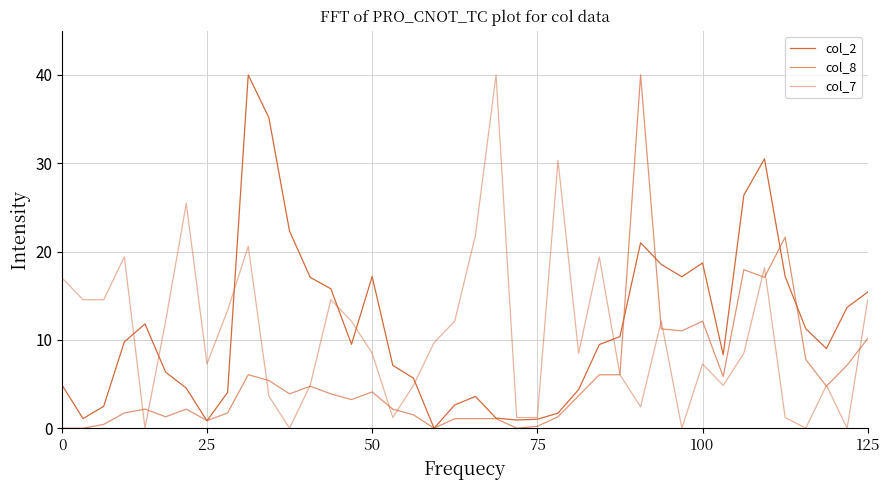

True or false: col_2 and col_8 cross at least once.

True